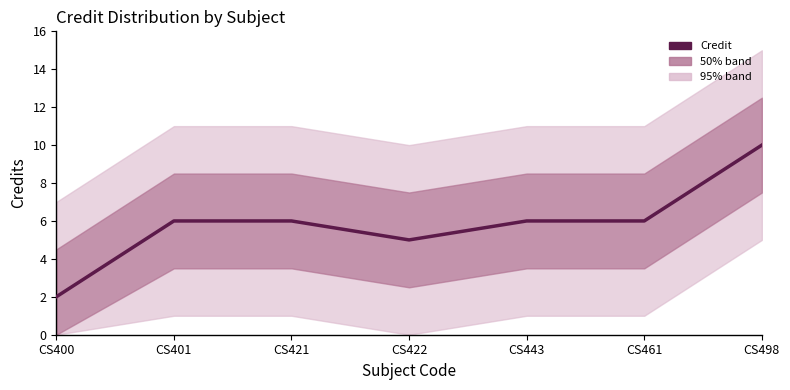

What is the difference between the maximum and minimum values?

8